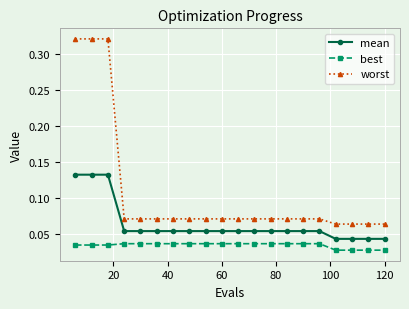

Which series has the largest total across all categories?

worst